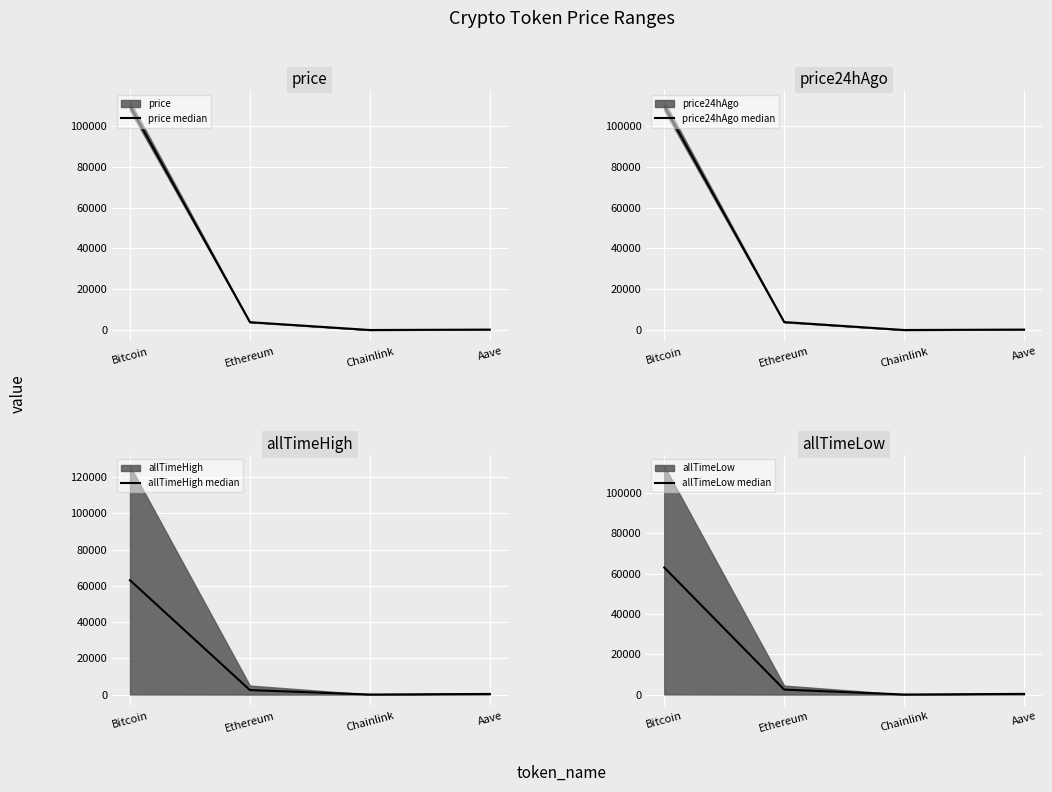

Which series has the largest total across all categories?

price24hAgo median